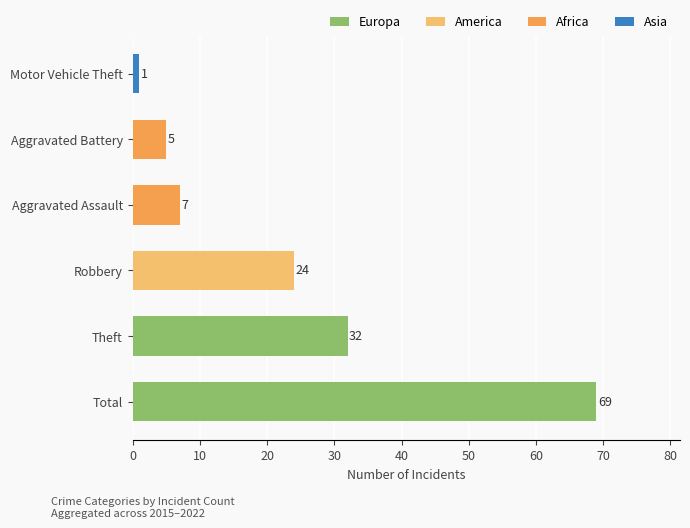

True or false: 2015 has a value of 6 at Motor Vehicle Theft.

False